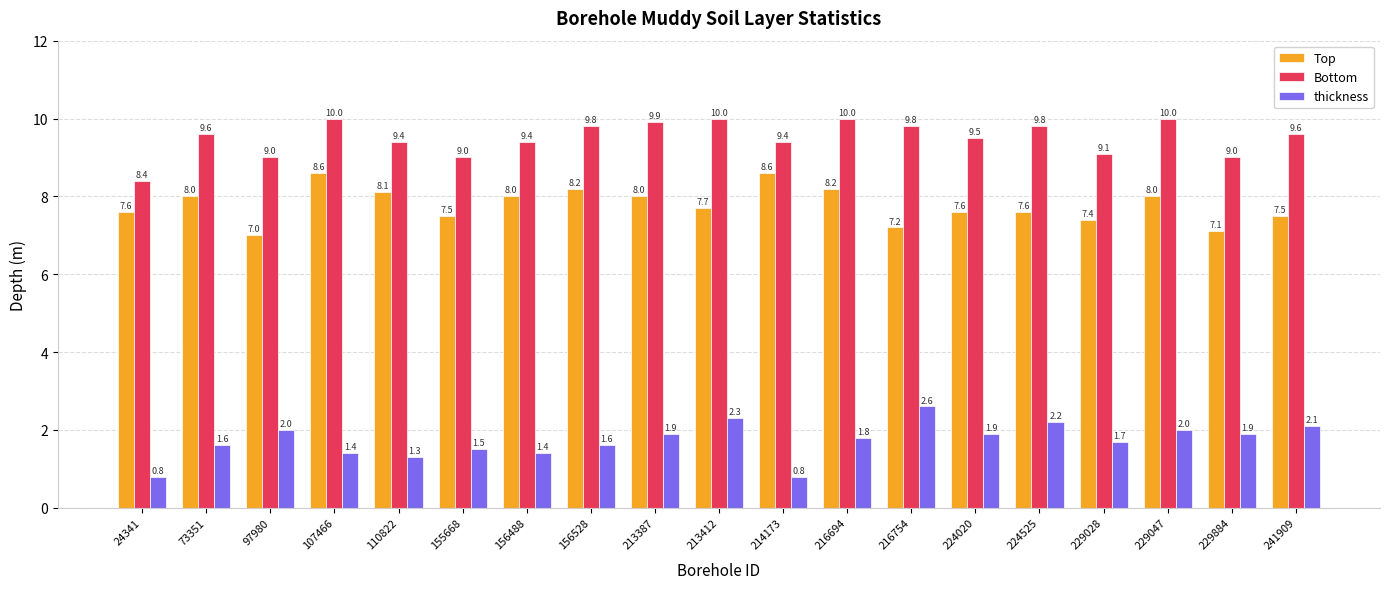

What is the smallest value displayed?

0.8